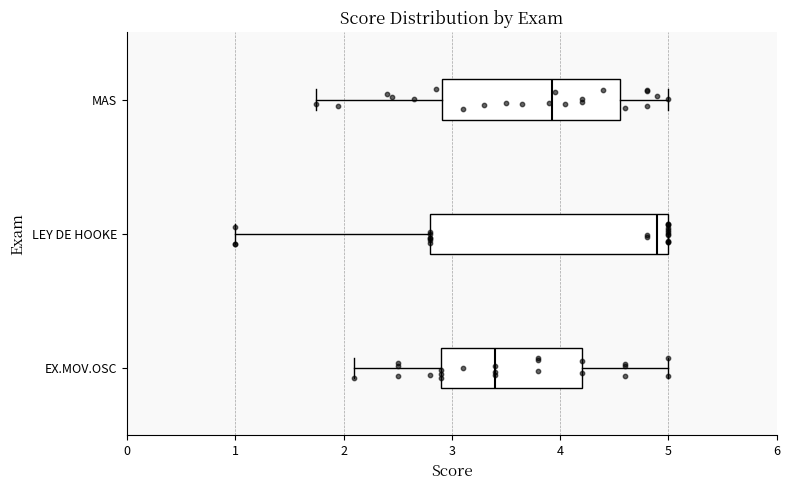

Reading bottom to top, read every box against the x-axis: the position of its median line, the range the box covers, and the ends of its whiskers. The values are not printed on the chart, so give them approximately, as read against the axis.

EX.MOV.OSC: median 3.4, box 2.9 to 4.2, whiskers 2.1 to 5.0
LEY DE HOOKE: median 4.9, box 2.8 to 5.0, whiskers 1.0 to 5.0
MAS: median 3.9, box 2.9 to 4.6, whiskers 1.8 to 5.0